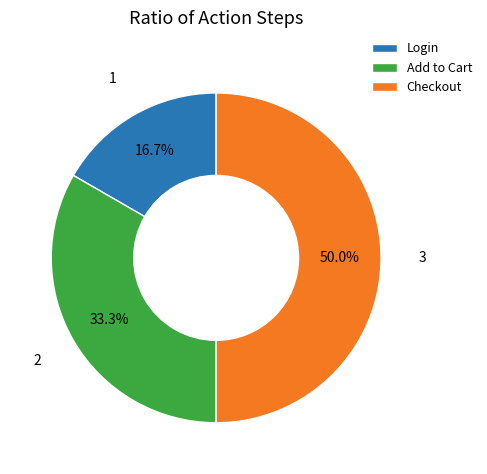

To the nearest percent, what percentage of the pie is Checkout?

50%